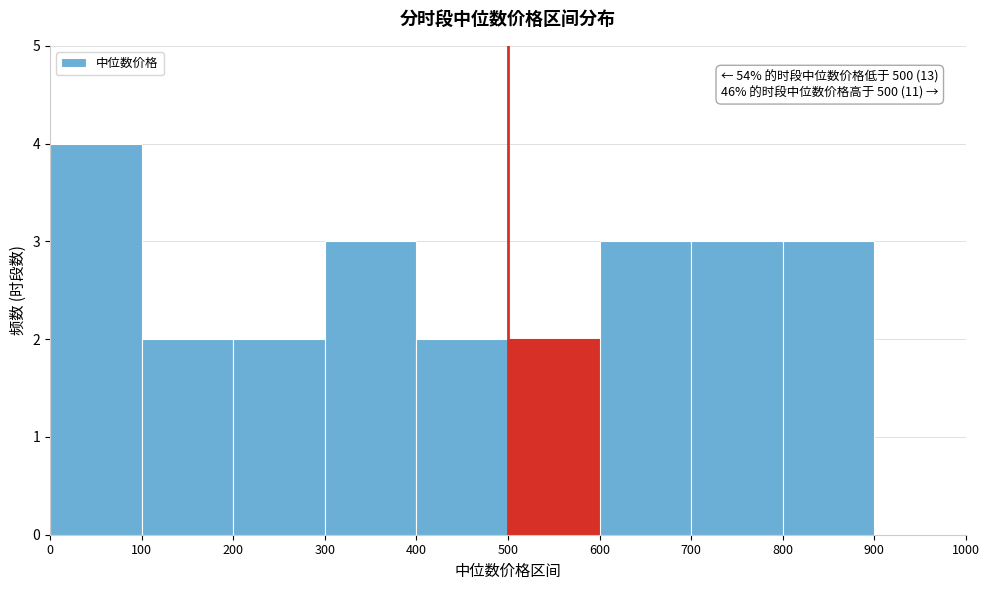

Which range on the x-axis has the tallest bar?

0 to 100